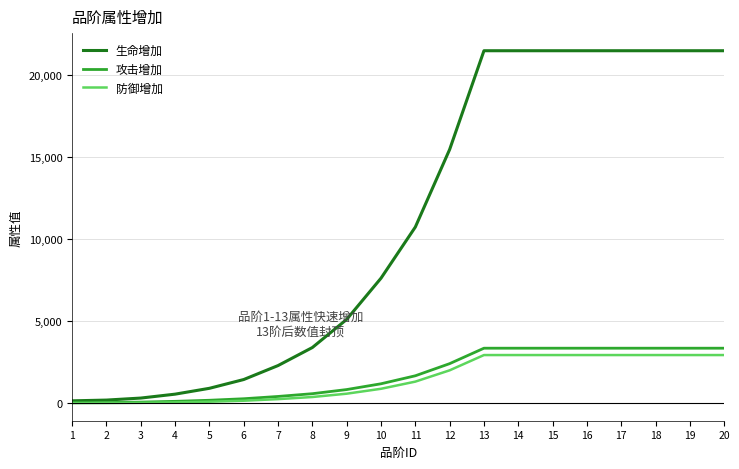

What is the maximum value shown in the chart?

21472